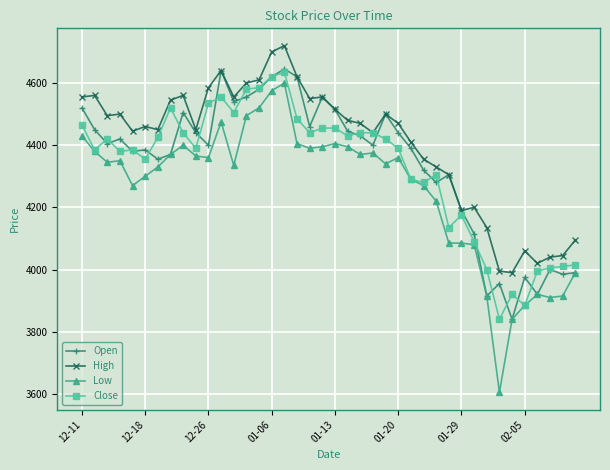

Which series has the largest total across all categories?

High